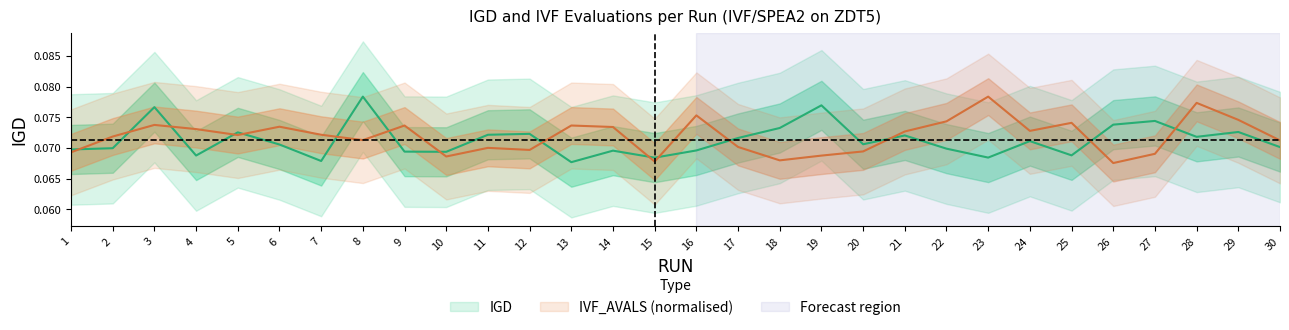

What is the total value across all series at 5?

0.1